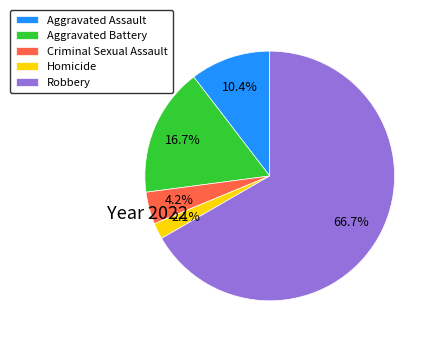

What percentage do Aggravated Assault and Aggravated Battery together represent?

27.1%